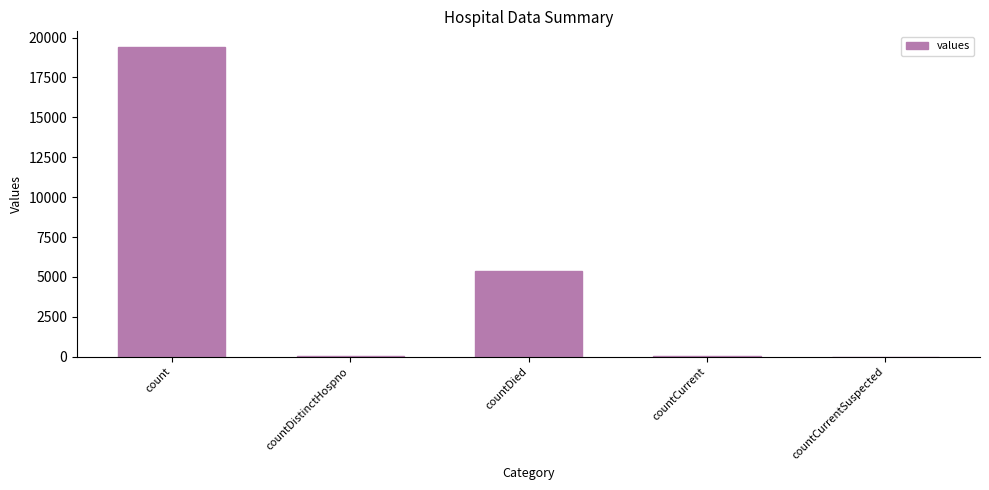

The chart shows a value of 0 at countCurrentSuspected. True or false?

True